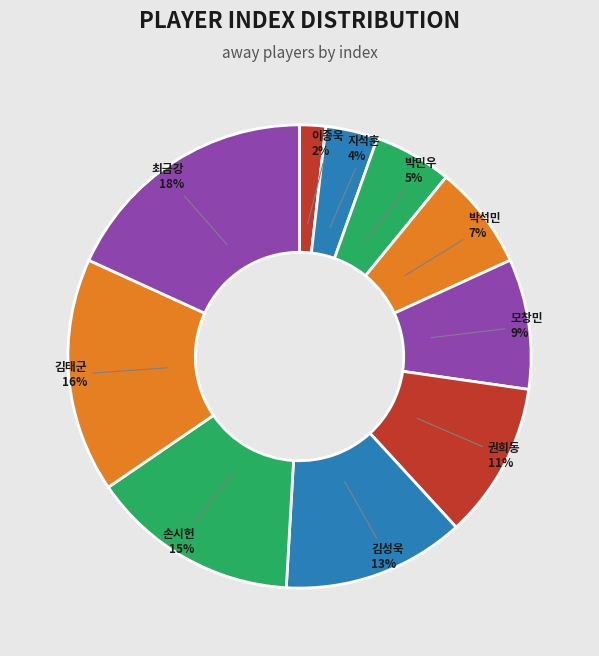

Rank the categories by value from lowest to highest.

이종욱, 지석훈, 박민우, 박석민, 모창민, 권희동, 김성욱, 손시헌, 김태군, 최금강